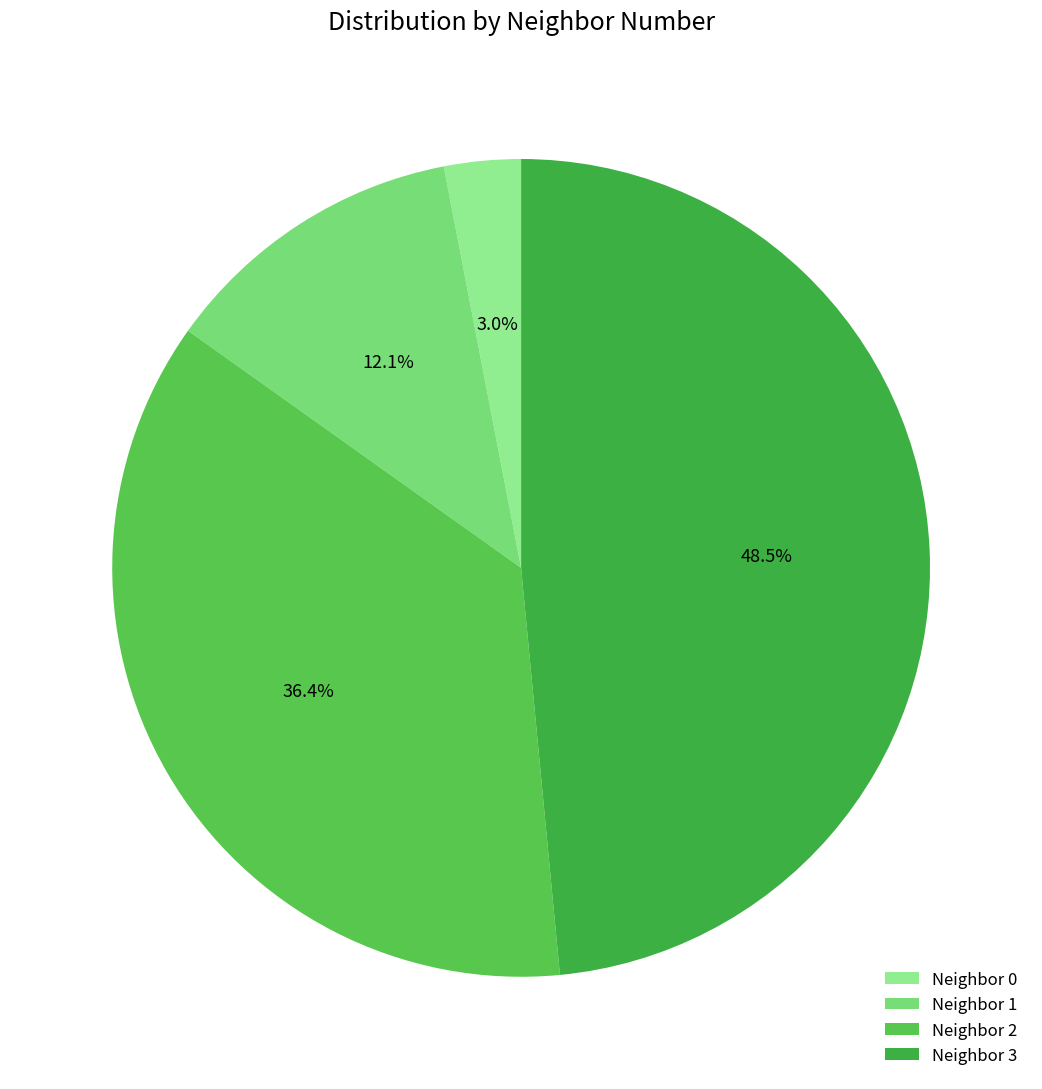

Which slice is the largest?

Neighbor 3